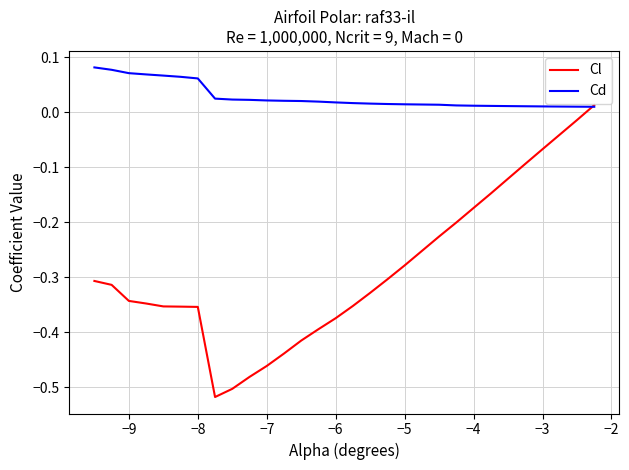

Which series has the largest range (max minus min)?

Cl